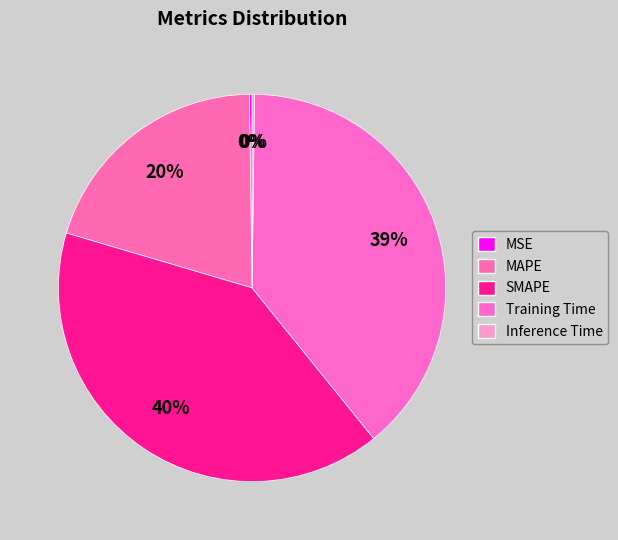

What is the total percentage of Inference Time and MAPE?

20.4%